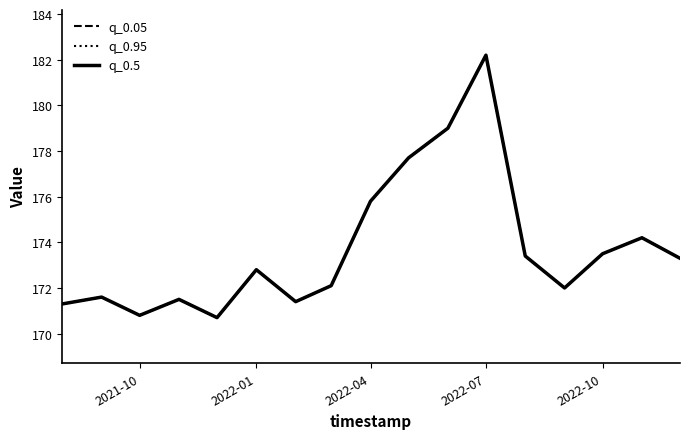

Is this an area chart (filled region under the line)?

No